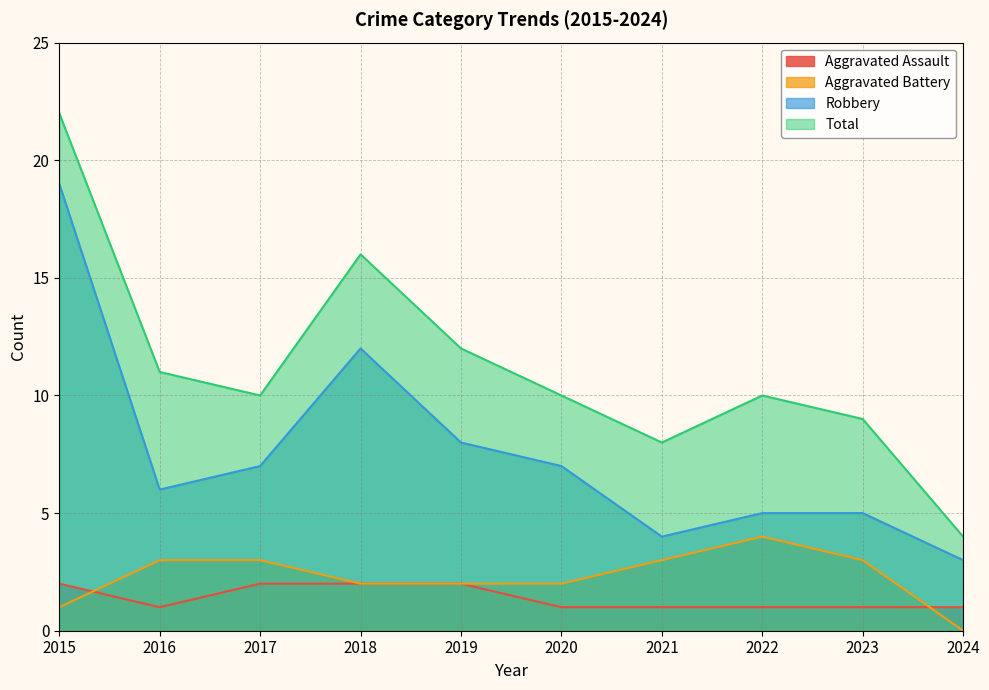

What are all the series names shown in the legend?

Aggravated Assault, Aggravated Battery, Robbery, Total